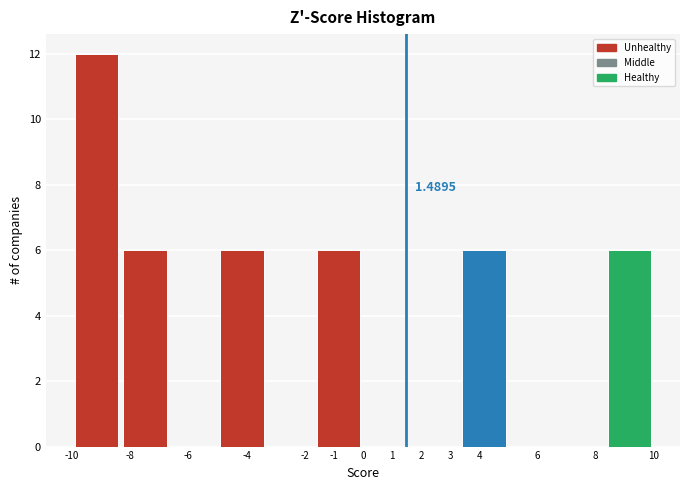

Over which range of the x-axis is the bar tallest?

-10.0 to -8.3